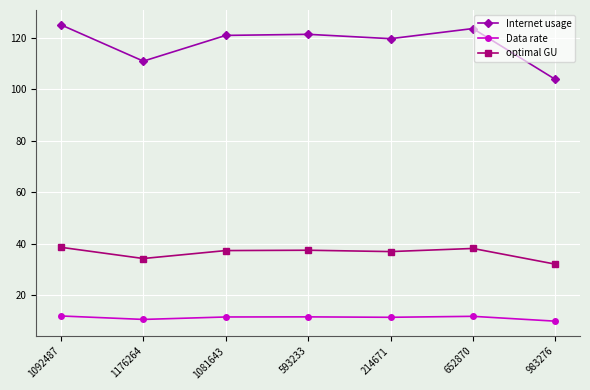

The optimal GU series shows 34.2 at 1176264. True or false?

True